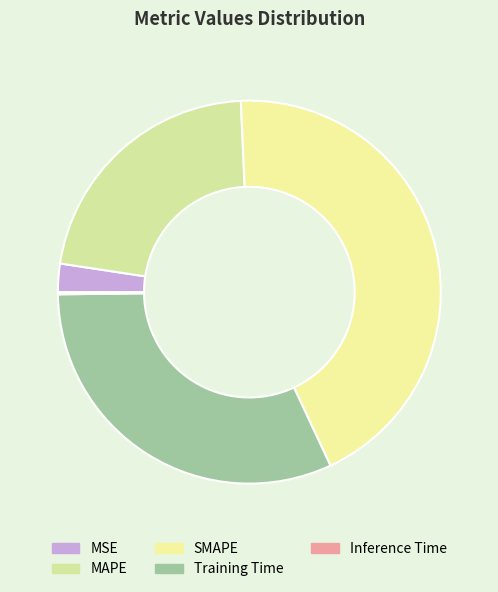

Is it true that Training Time is 41% of the pie?

False